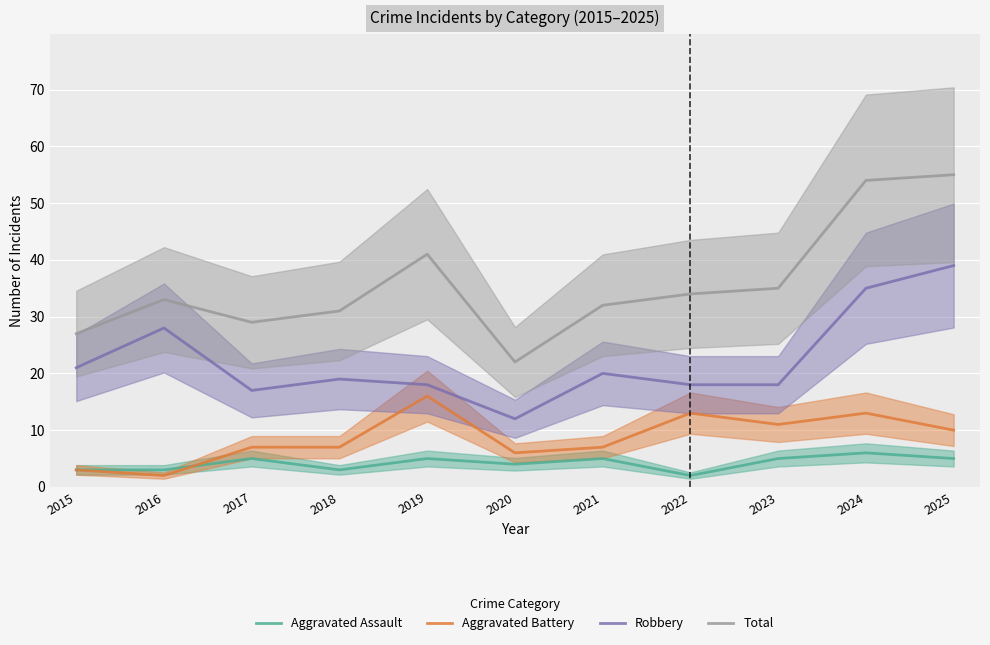

At which label does Total reach its minimum?

2020